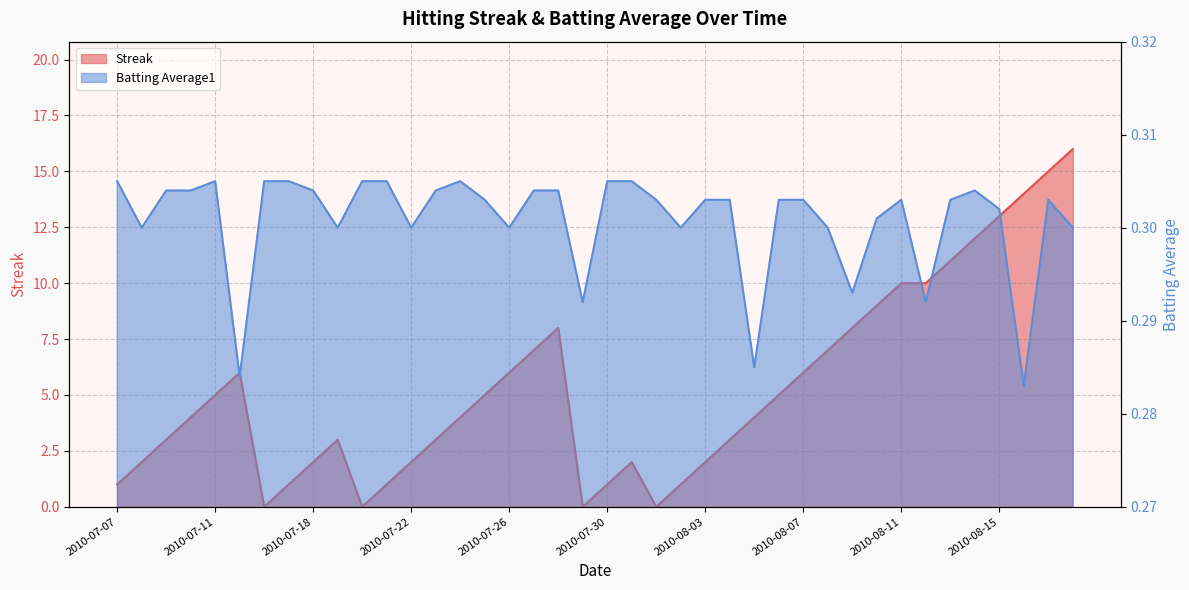

Between 2010-07-15 and 2010-08-17, which is larger?

2010-08-17